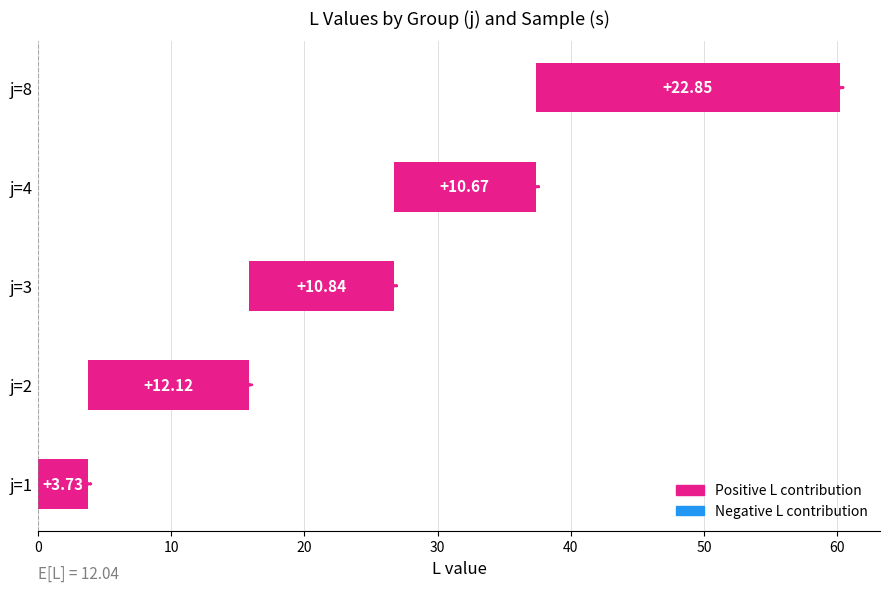

What is the difference between the maximum and second lowest values?

12.2